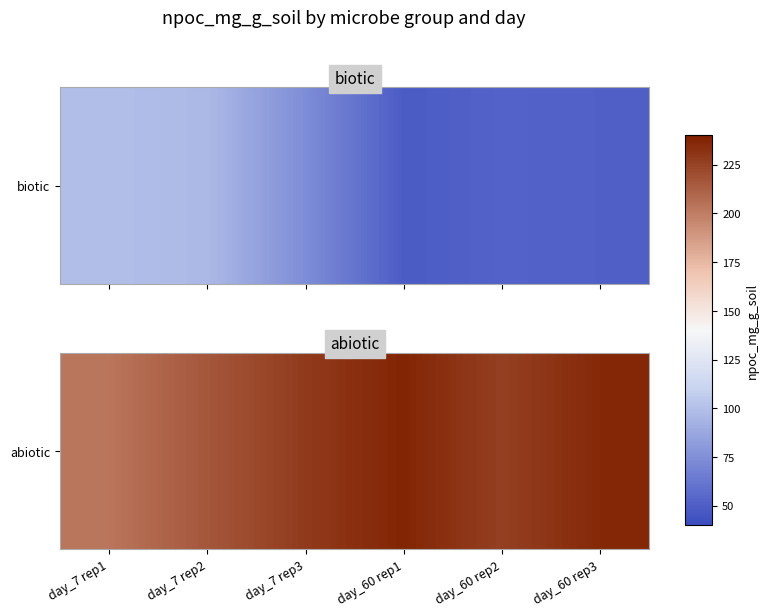

What is the approximate value at day_60 rep3?

236.2